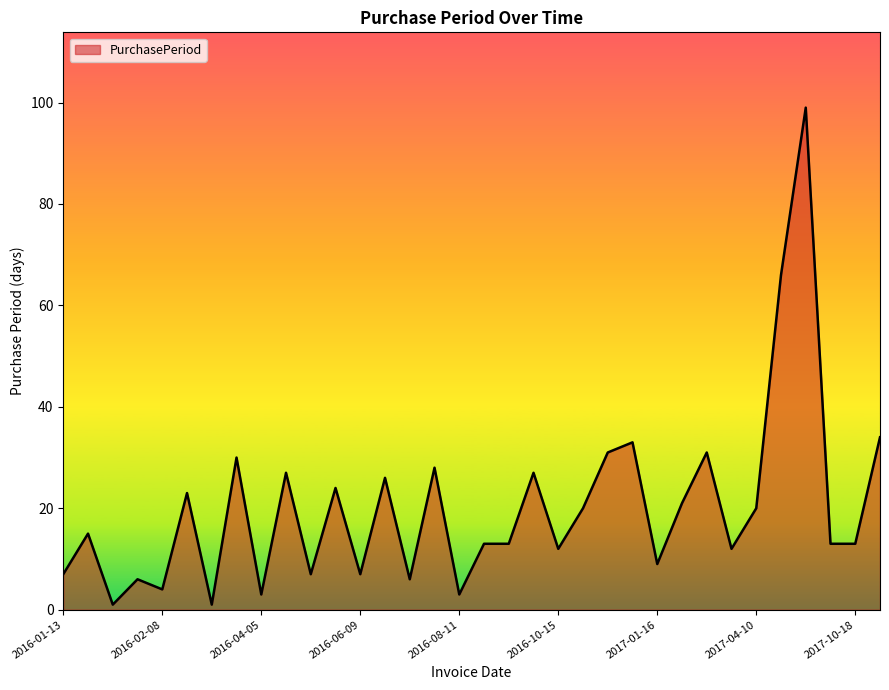

What is the difference between the maximum and minimum values?

98